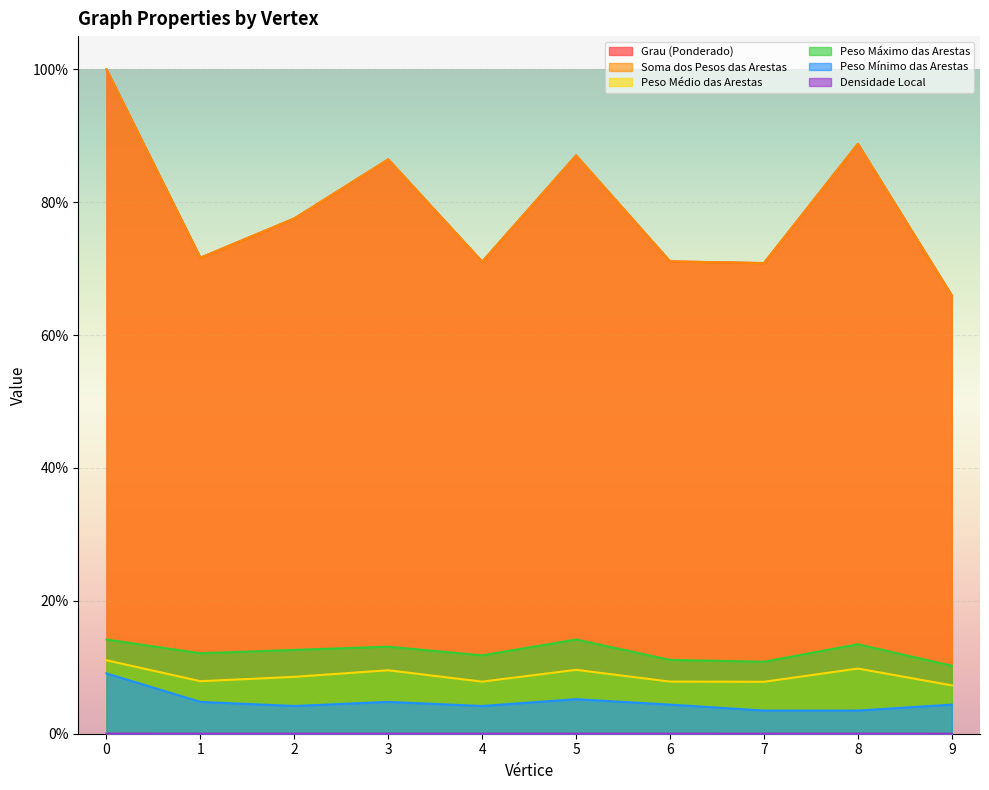

Reading left to right, list all the values displayed in this chart.

Grau (Ponderado): 1.0	0.7	0.8	0.9	0.7	0.9	0.7	0.7	0.9	0.7
Soma dos Pesos das Arestas: 1.0	0.7	0.8	0.9	0.7	0.9	0.7	0.7	0.9	0.7
Peso Médio das Arestas: 0.1	0.1	0.1	0.1	0.1	0.1	0.1	0.1	0.1	0.1
Peso Máximo das Arestas: 0.1	0.1	0.1	0.1	0.1	0.1	0.1	0.1	0.1	0.1
Peso Mínimo das Arestas: 0.1	0.0	0.0	0.0	0.0	0.1	0.0	0.0	0.0	0.0
Densidade Local: 0.0	0.0	0.0	0.0	0.0	0.0	0.0	0.0	0.0	0.0